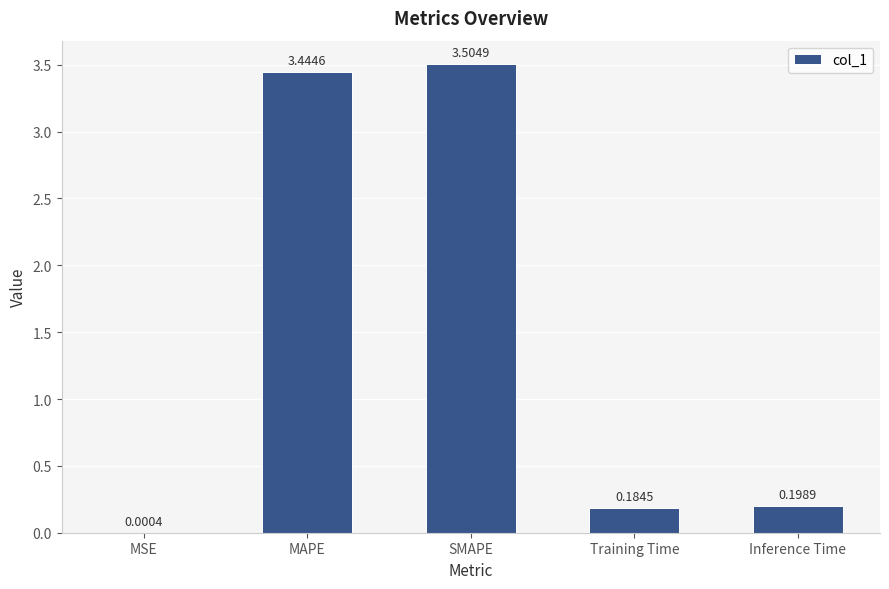

Does the chart contain stacked bars?

No